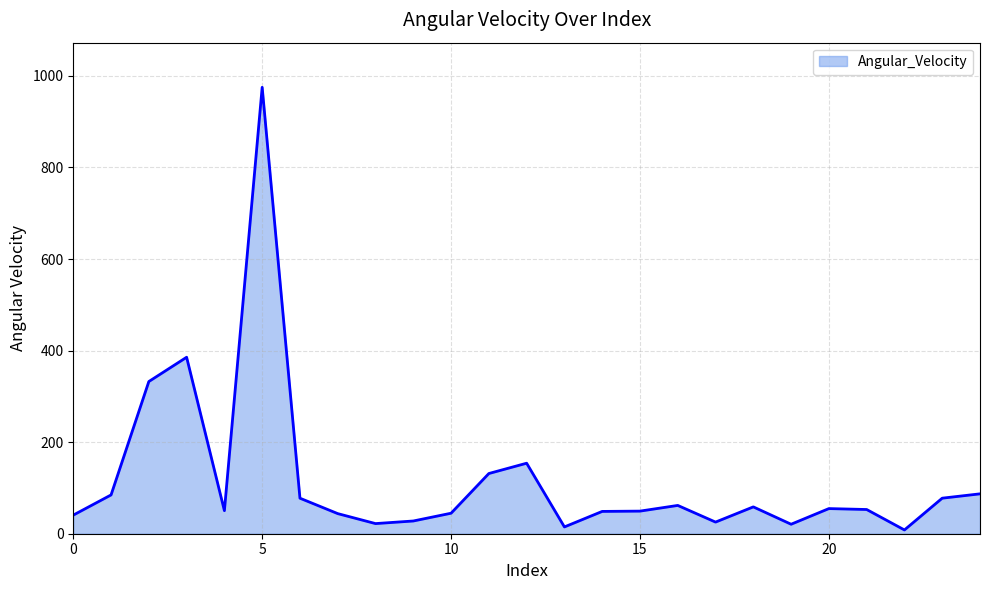

What is the difference between the maximum and minimum values?

966.8